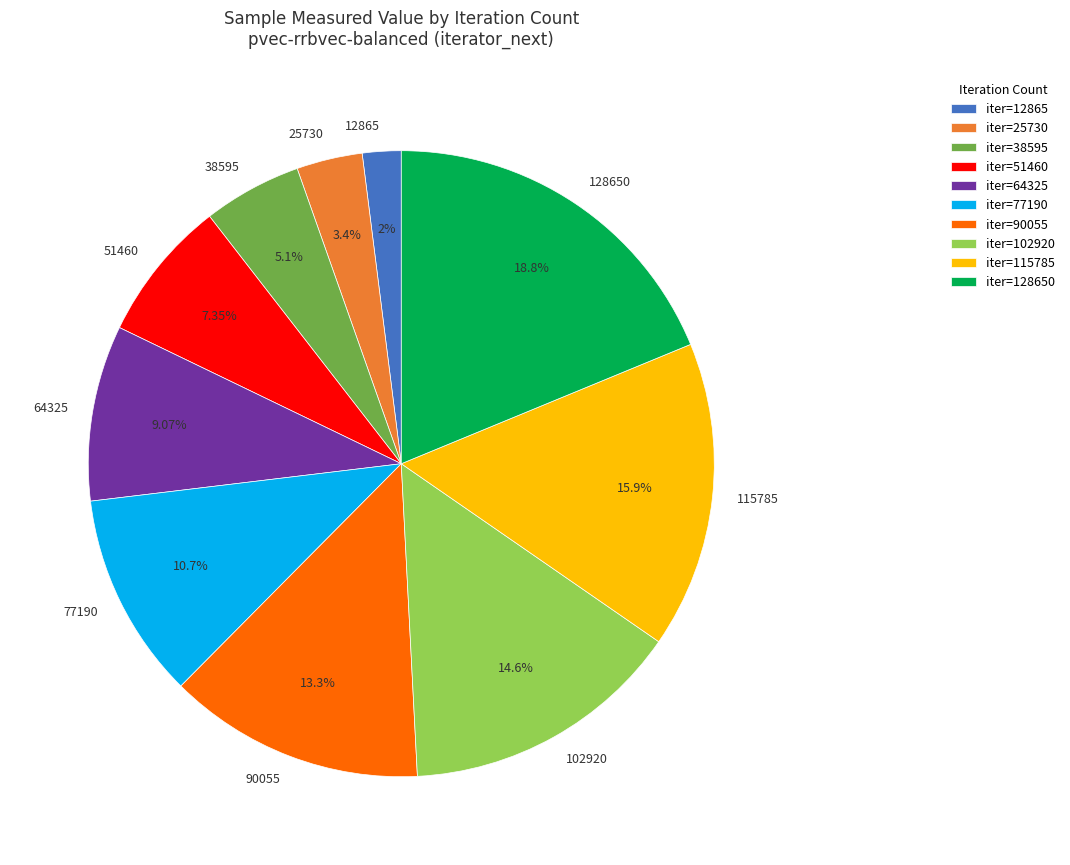

How many segments does this pie chart have?

10